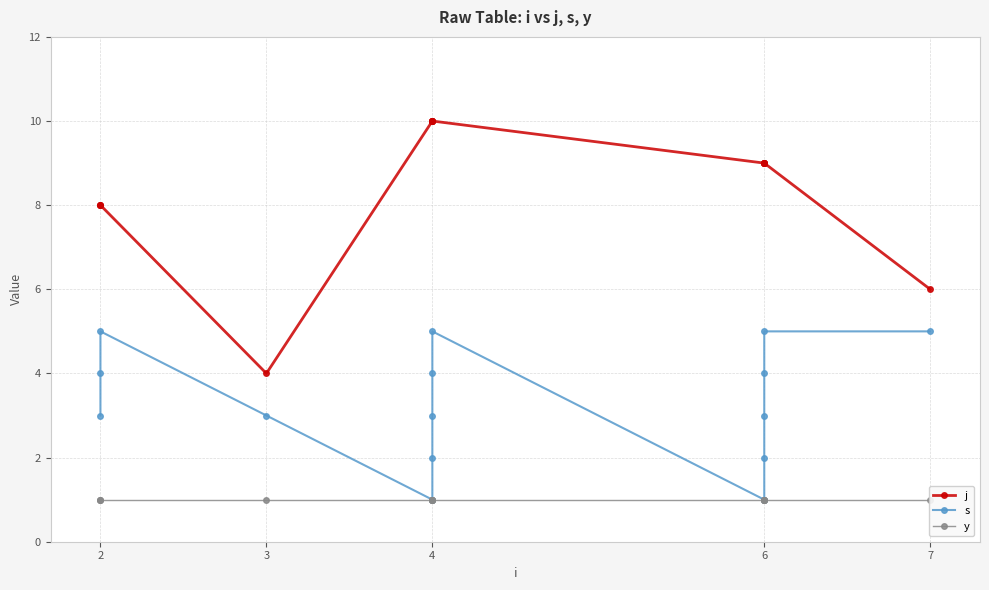

True or false: y and j cross at least once.

False